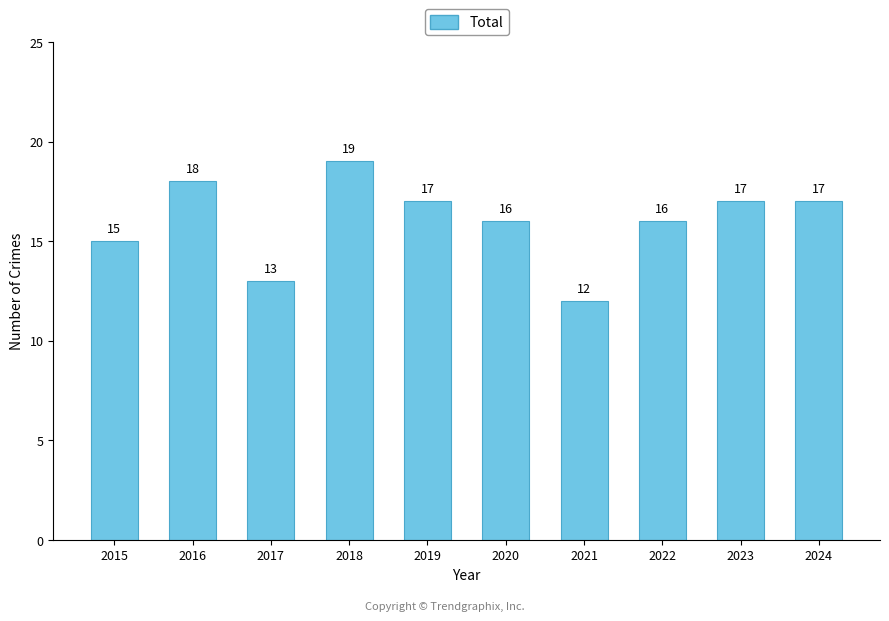

Is it true that the value at 2019 is 4?

False